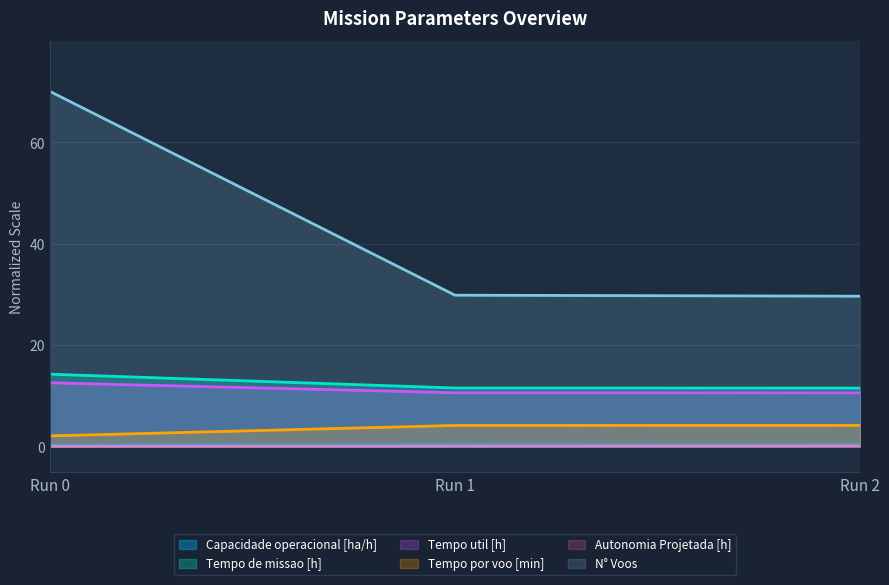

At how many categories does at least one series exceed 31?

1